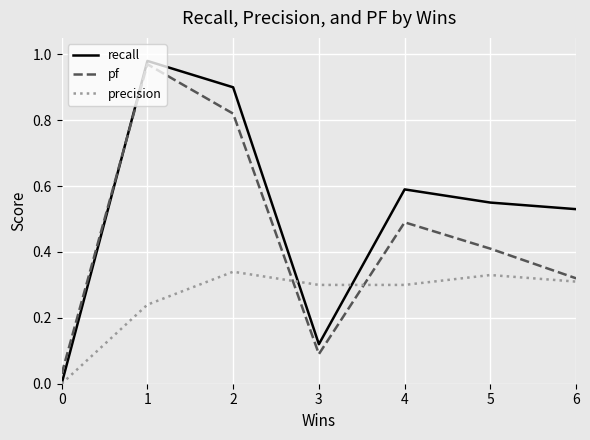

At how many categories does at least one series exceed 0?

7